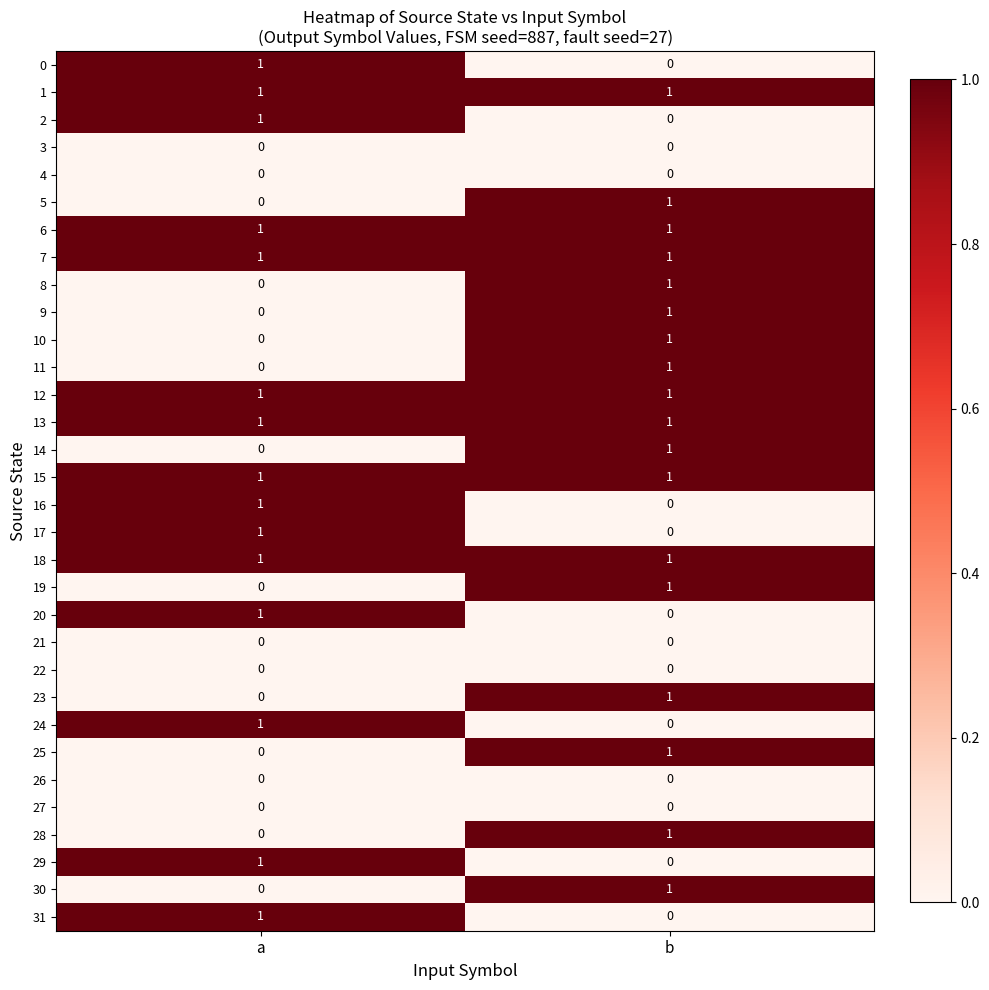

True or false: 31 has a value of 1 at a.

True